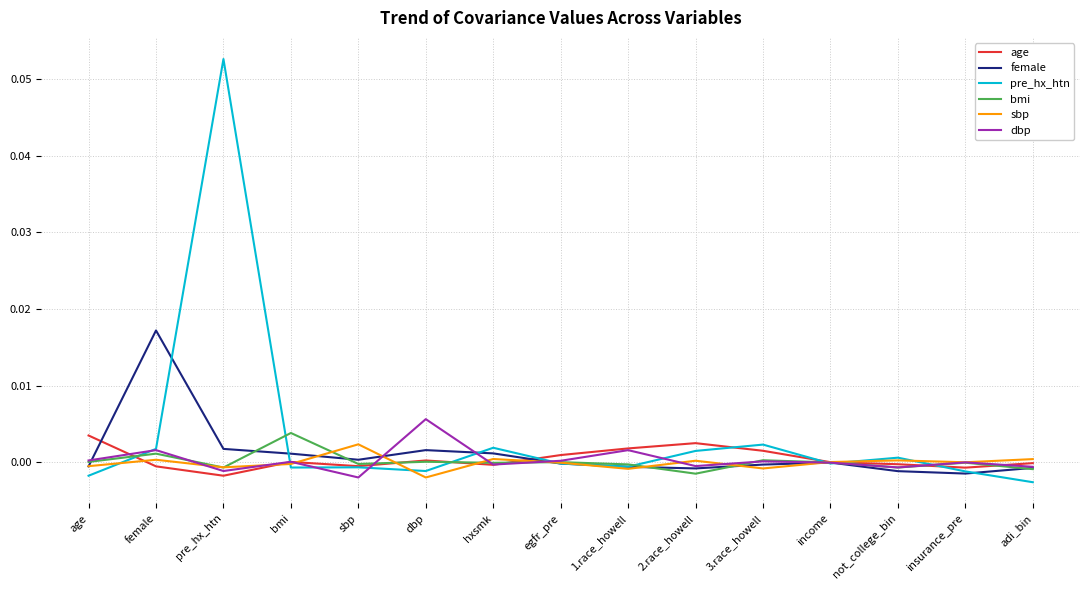

Which series has the largest range (max minus min)?

pre_hx_htn